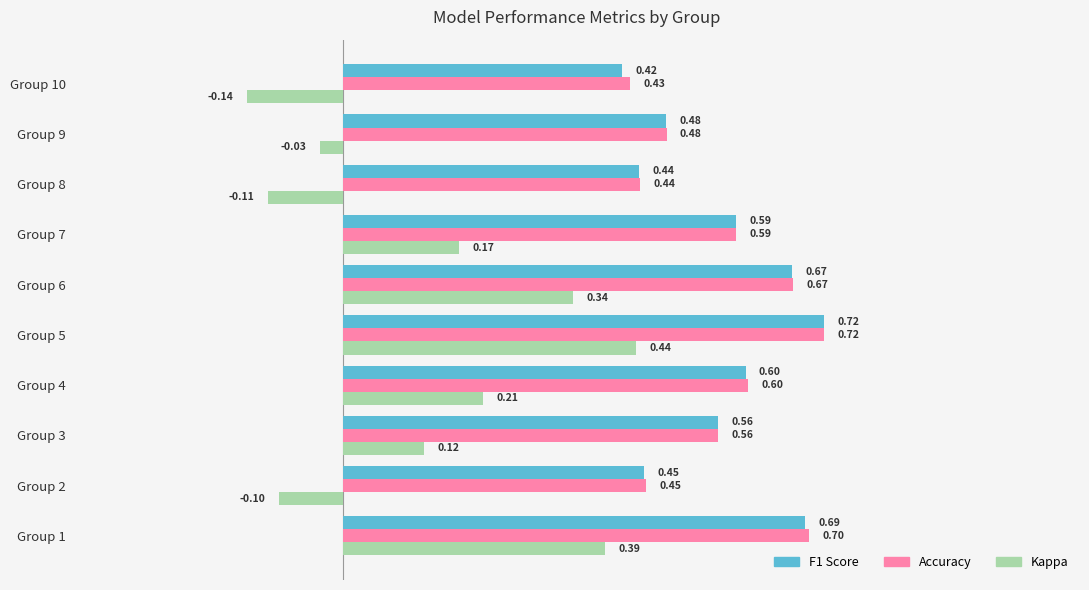

Is the value of Kappa at Group 7 greater than the value of Accuracy at Group 10?

No